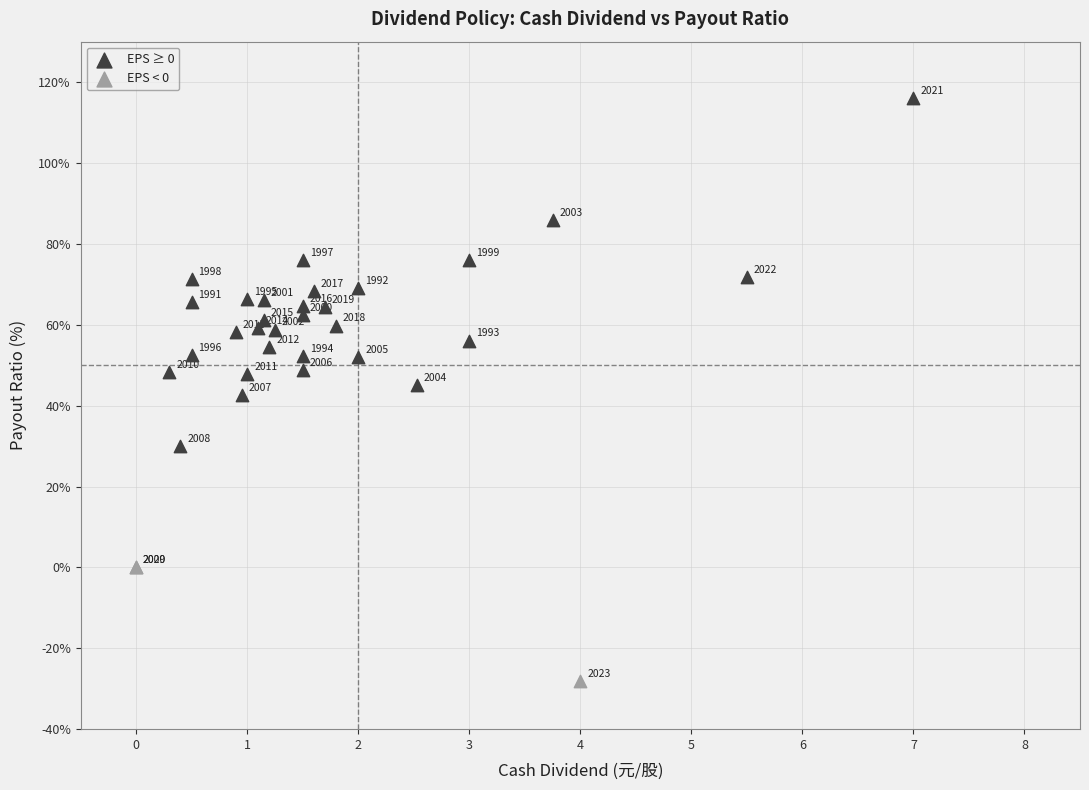

Which series contains the highest Y value?

EPS ≥ 0